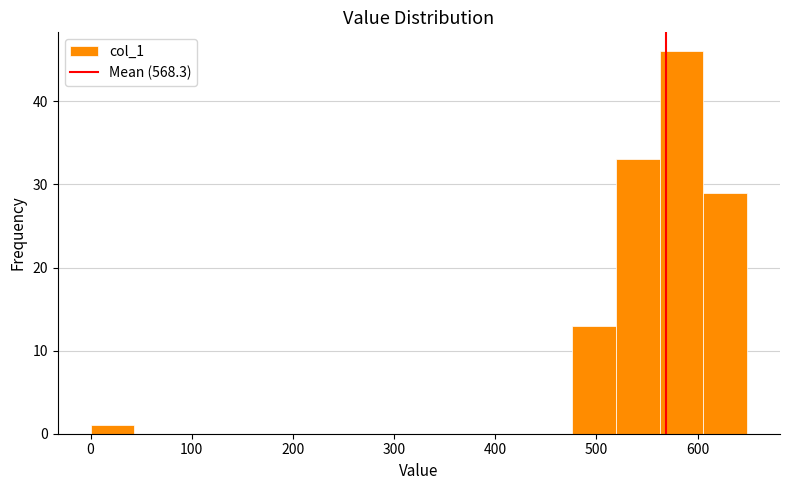

Reading left to right, transcribe this chart: for each bar, give the range it covers on the x-axis and its height. Neither the bar edges nor the heights are printed on the chart, so give them approximately, as read against the axes.

0 to 40: 1
40 to 90: 0
90 to 130: 0
130 to 170: 0
170 to 220: 0
220 to 260: 0
260 to 300: 0
300 to 350: 0
350 to 390: 0
390 to 430: 0
430 to 480: 0
480 to 520: 13
520 to 560: 33
560 to 610: 46
610 to 650: 29